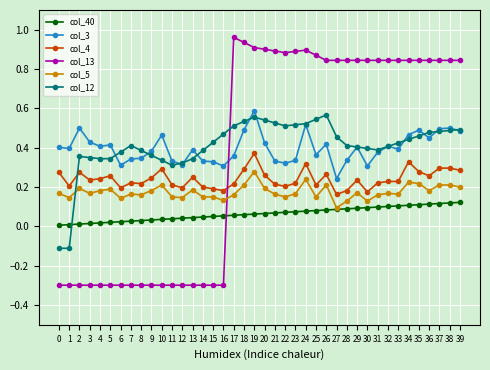

Where is the first local maximum for col_4?

2